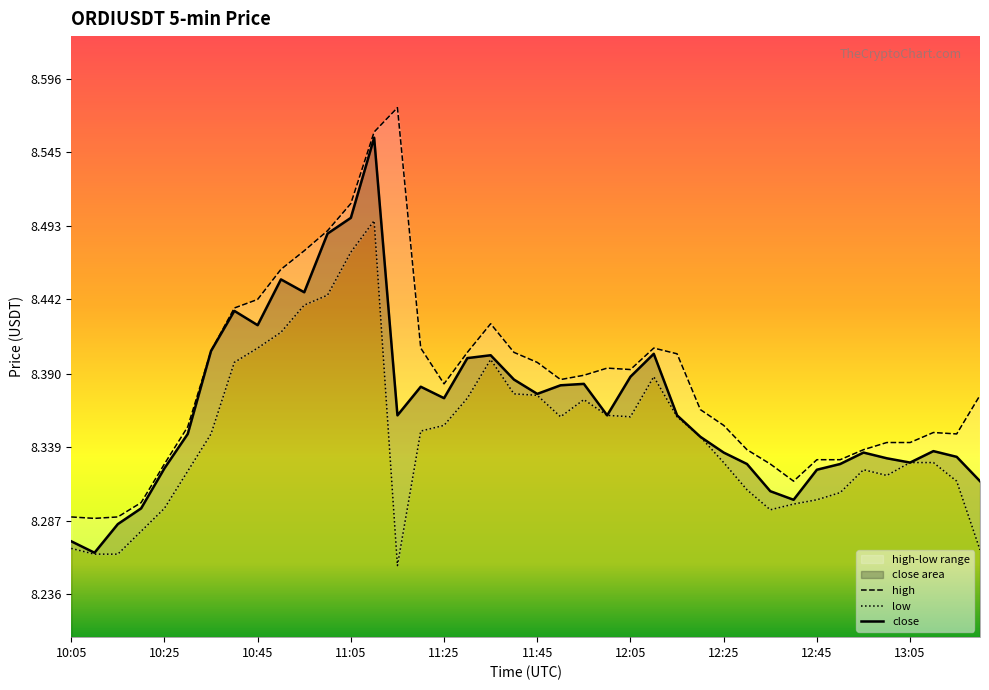

True or false: low and high intersect in this chart.

False